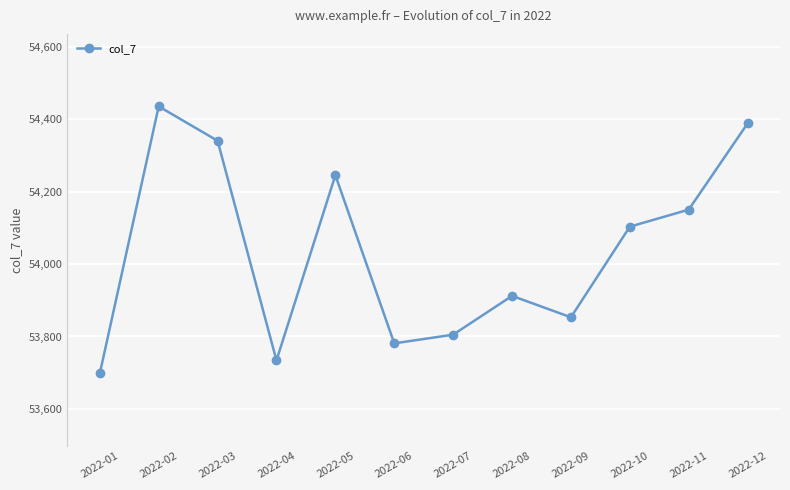

True or false: the data shows 12981 at 2022-09.

False